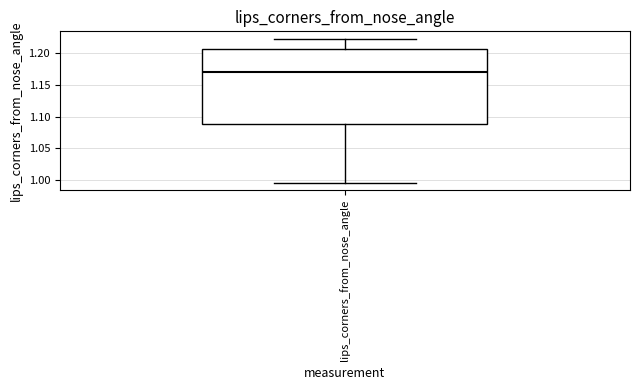

Read this box plot against the y-axis: the position of the median line, the range covered by the box, and the ends of both whiskers. The values are not printed on the chart, so give them approximately, as read against the axis.

median 1.170, box 1.090 to 1.205, whiskers 0.995 to 1.225